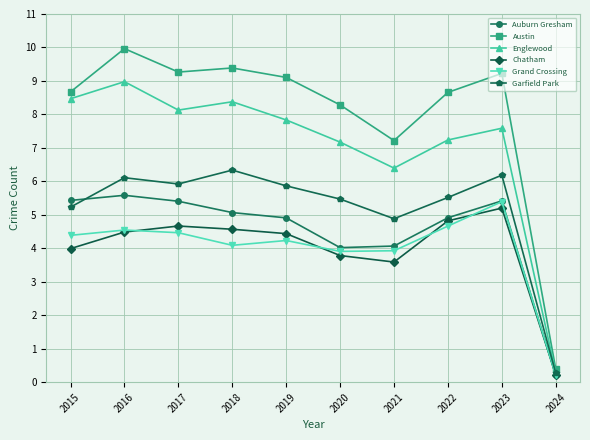

What is the spread (max minus min) of values at 2016?

5.5